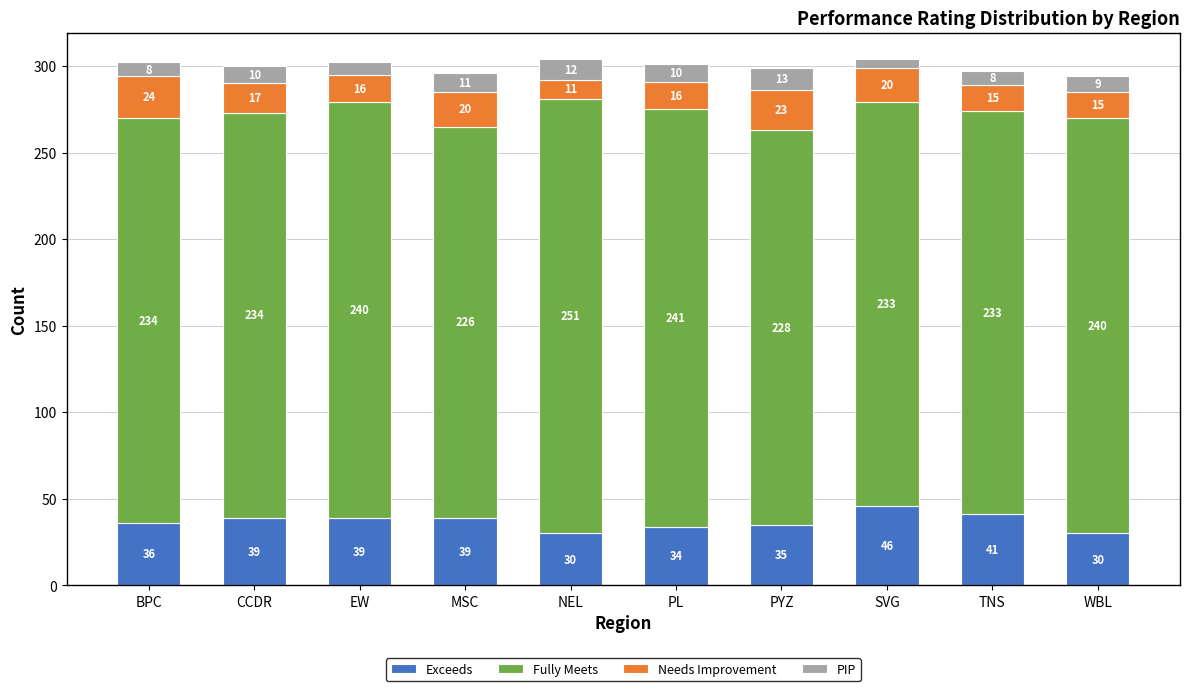

Are the bars horizontal?

No